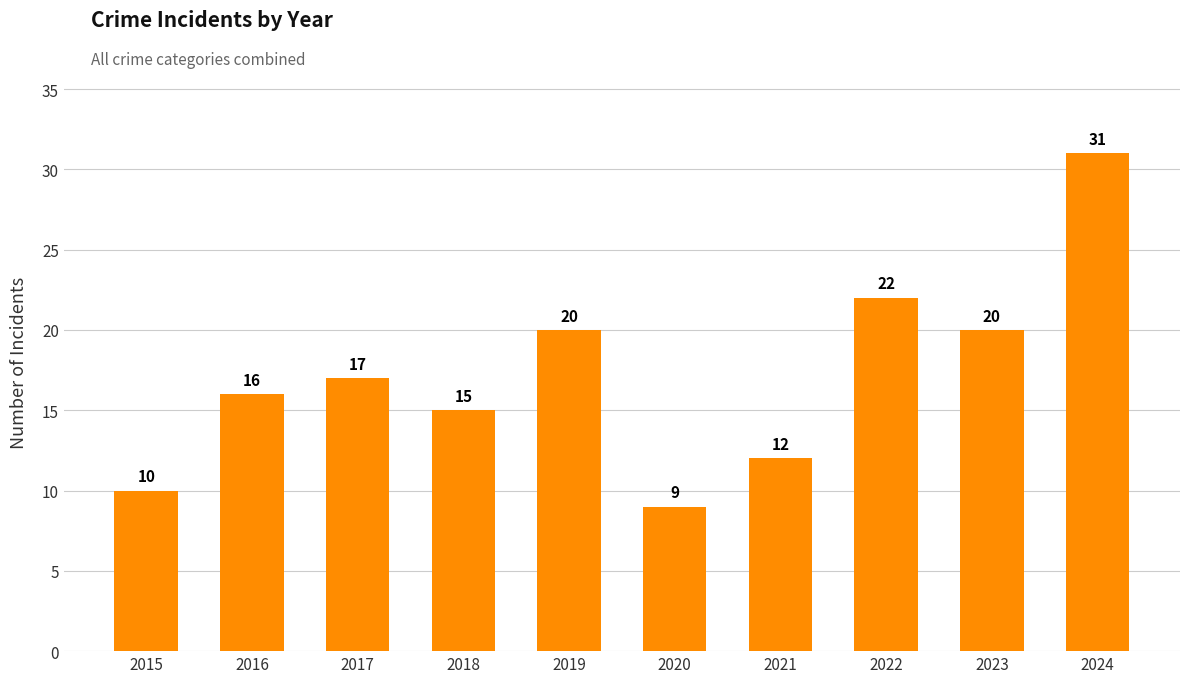

What is the sum of all values?

172